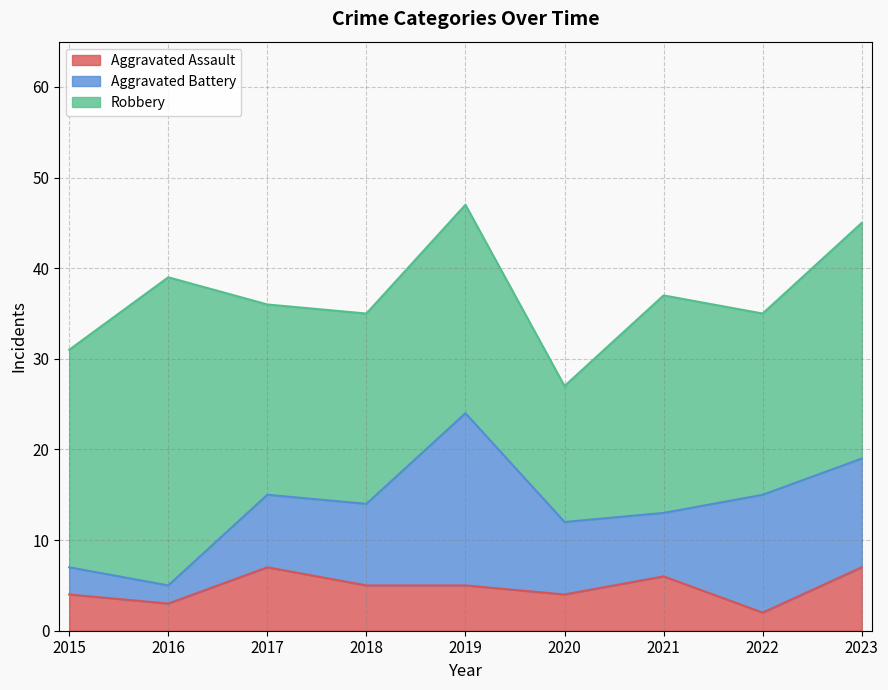

Where does the Aggravated Battery series first go above 8?

2018